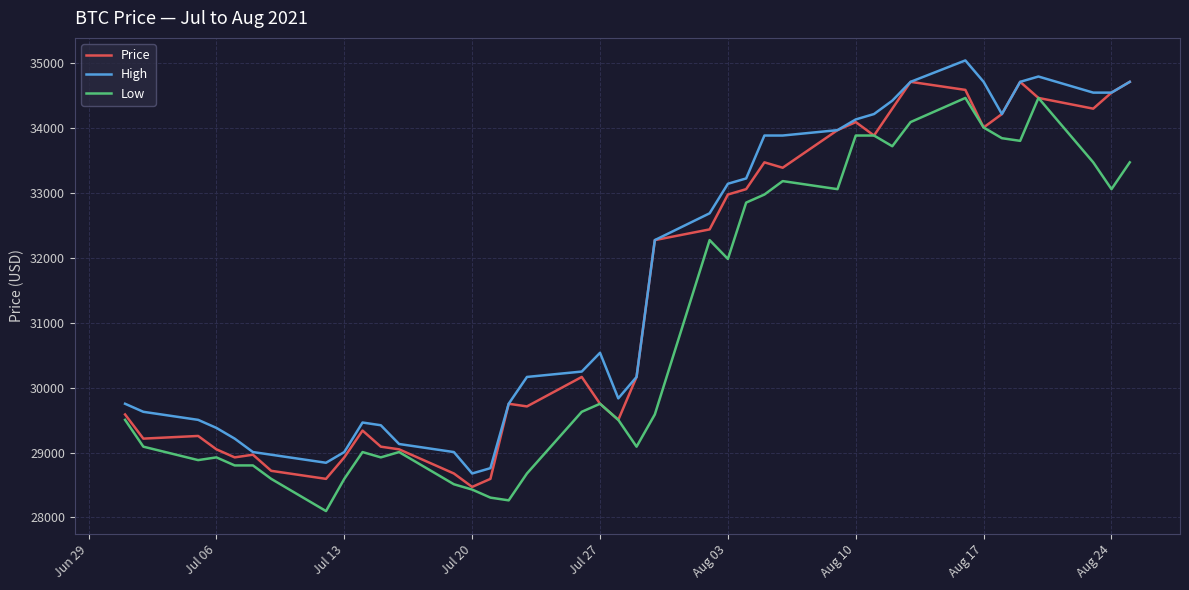

List the series in order of their peak value, highest first.

High, Price, Low